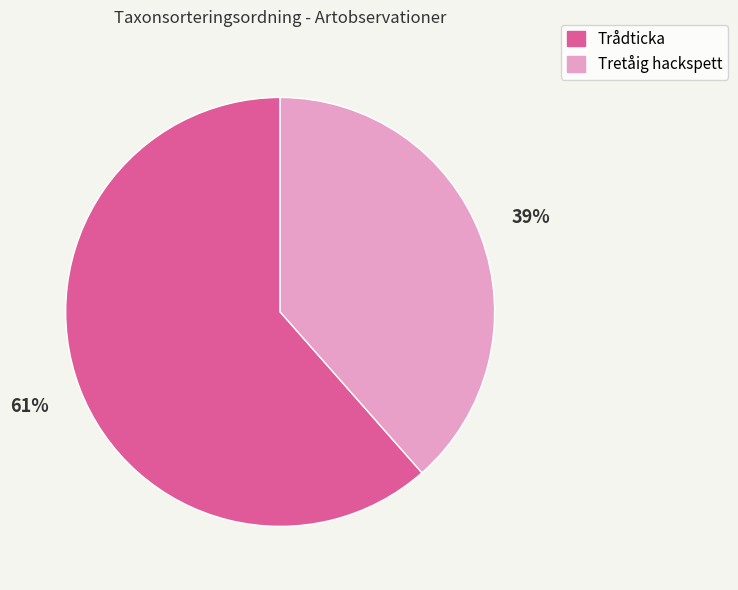

To the nearest percent, what is the average slice percentage?

50%